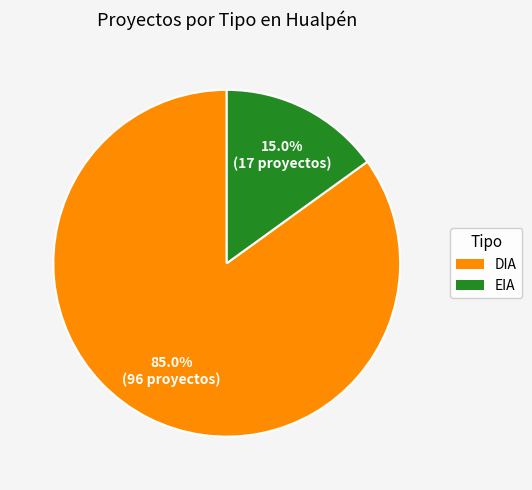

To the nearest percent, what is the difference between the DIA and EIA slice percentages?

70%